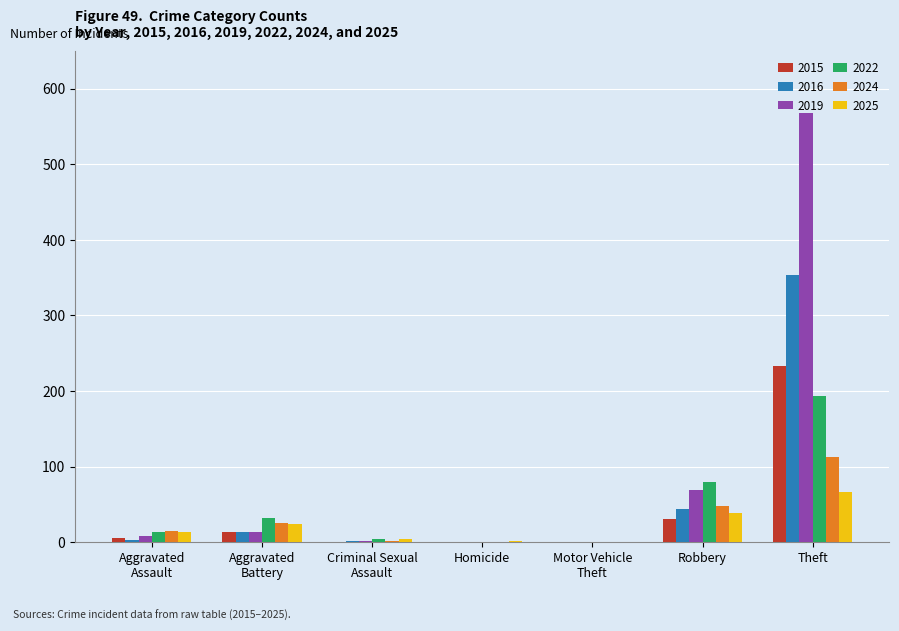

How many categories are shown in the chart?

7